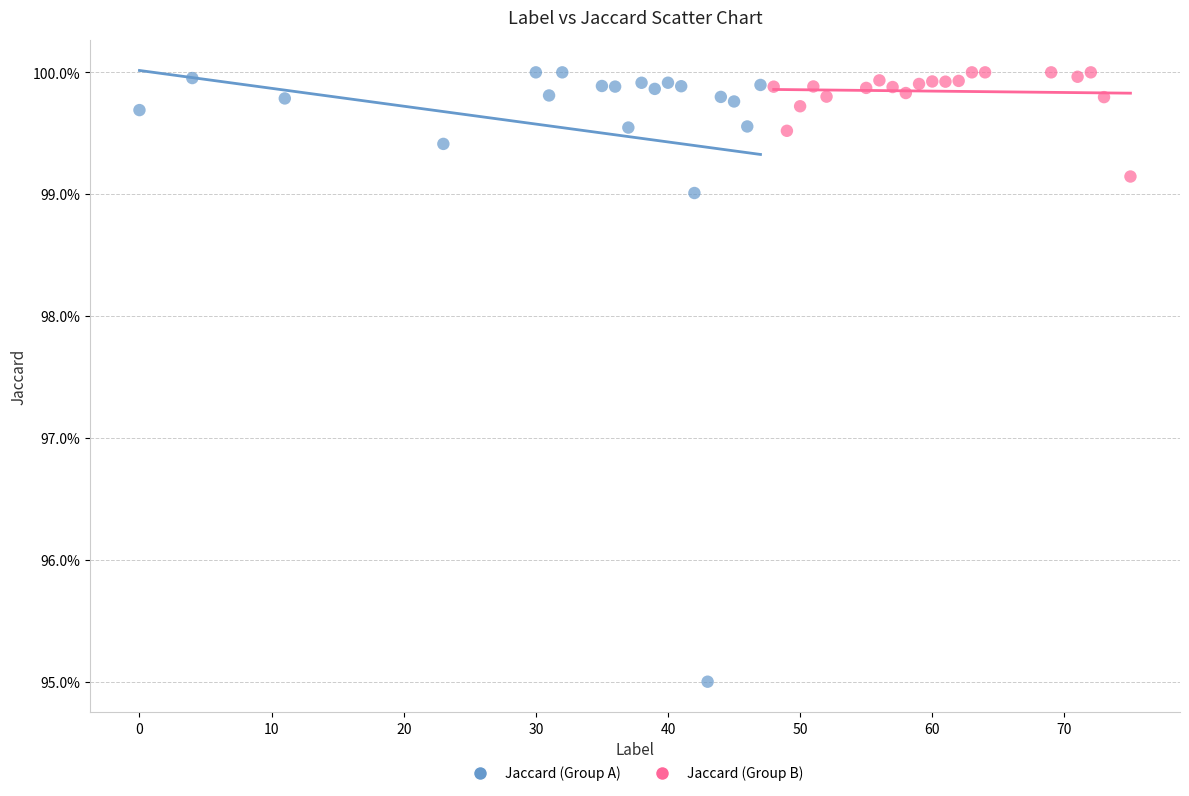

Which series reaches the minimum Y coordinate?

Jaccard (Group A)